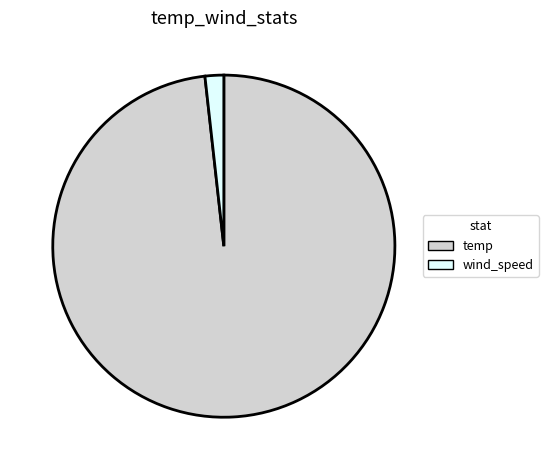

Rank the categories by value from lowest to highest.

wind_speed, temp